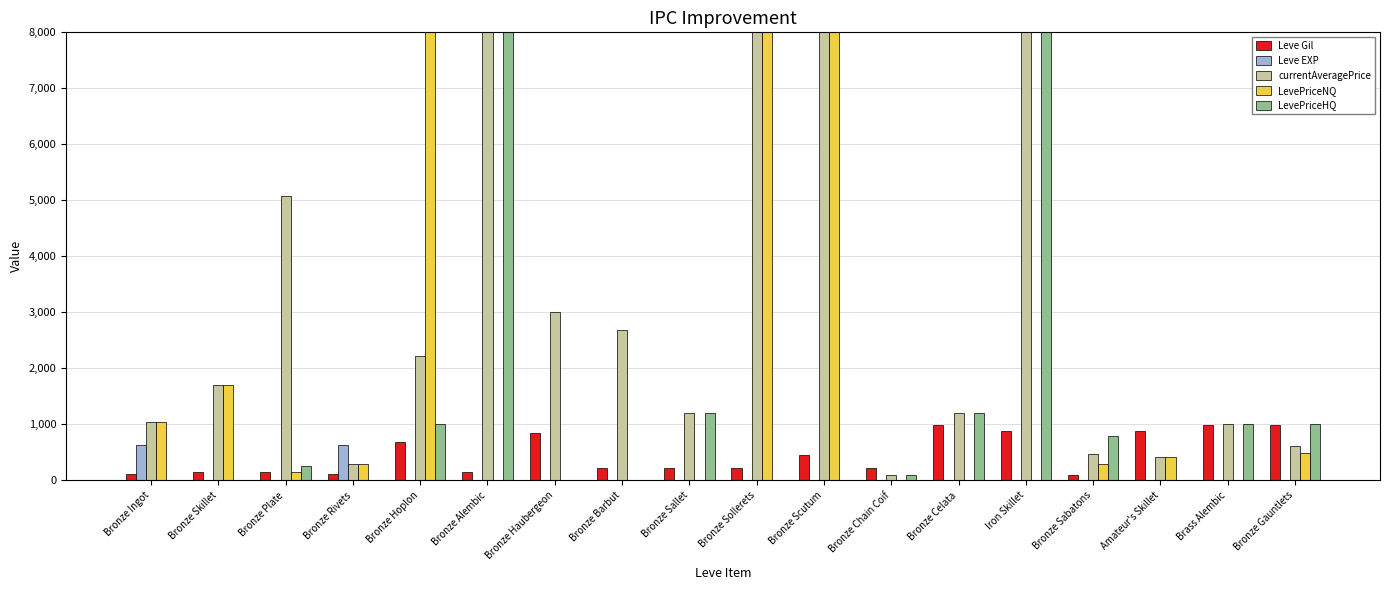

What is the sum of all LevePriceNQ values?

28389